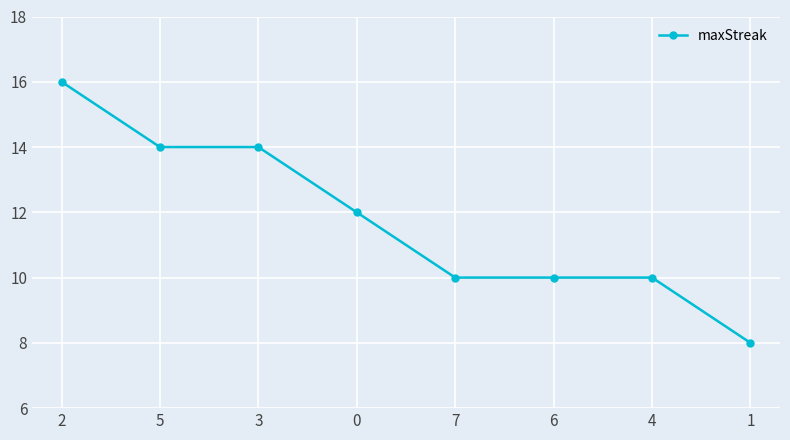

Where does the data first go above 12?

2